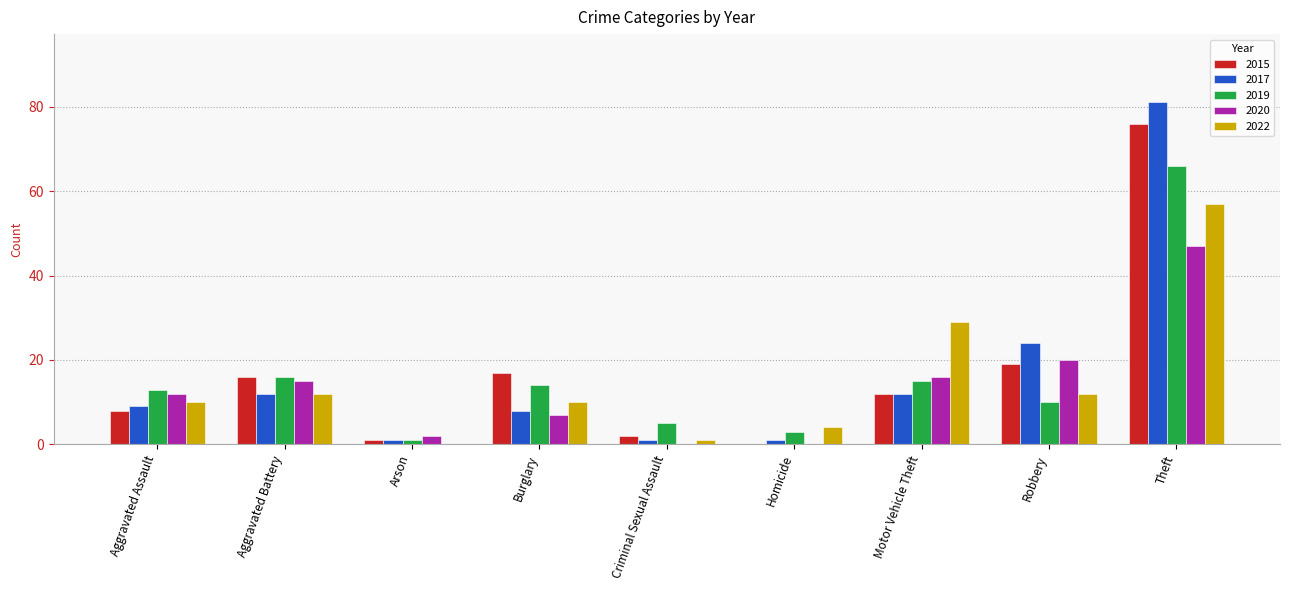

What is the sum of all 2022 values?

135